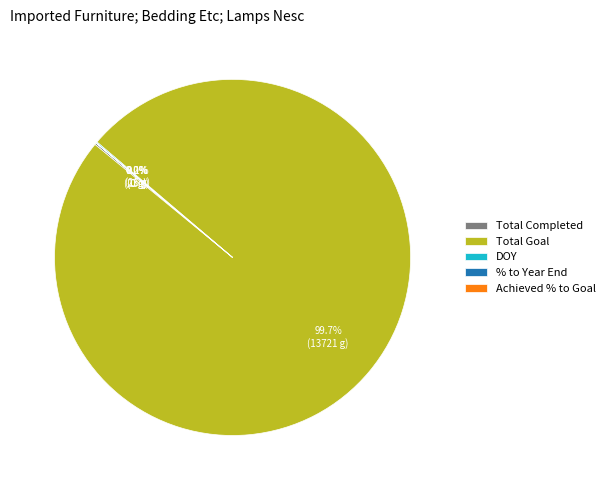

Is there a majority slice in this chart?

Yes